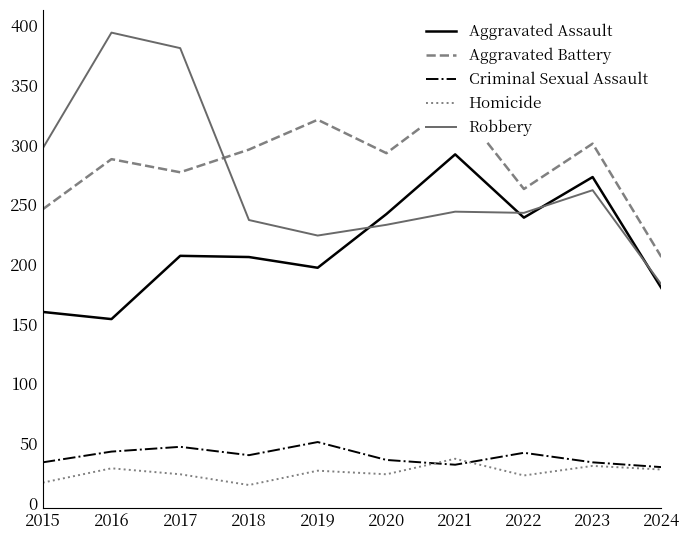

True or false: Criminal Sexual Assault and Robbery cross at least once.

False